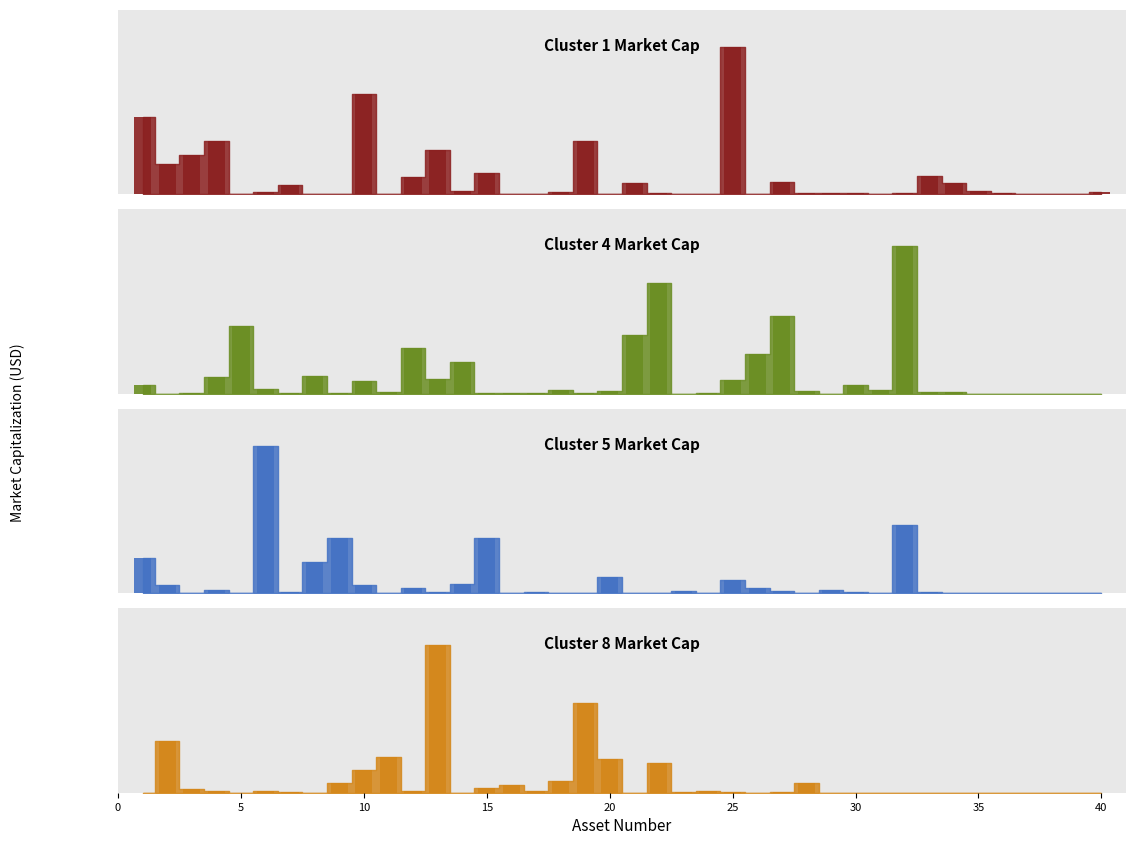

At which label does Cluster 1 Market Cap first exceed 4668224000?

1